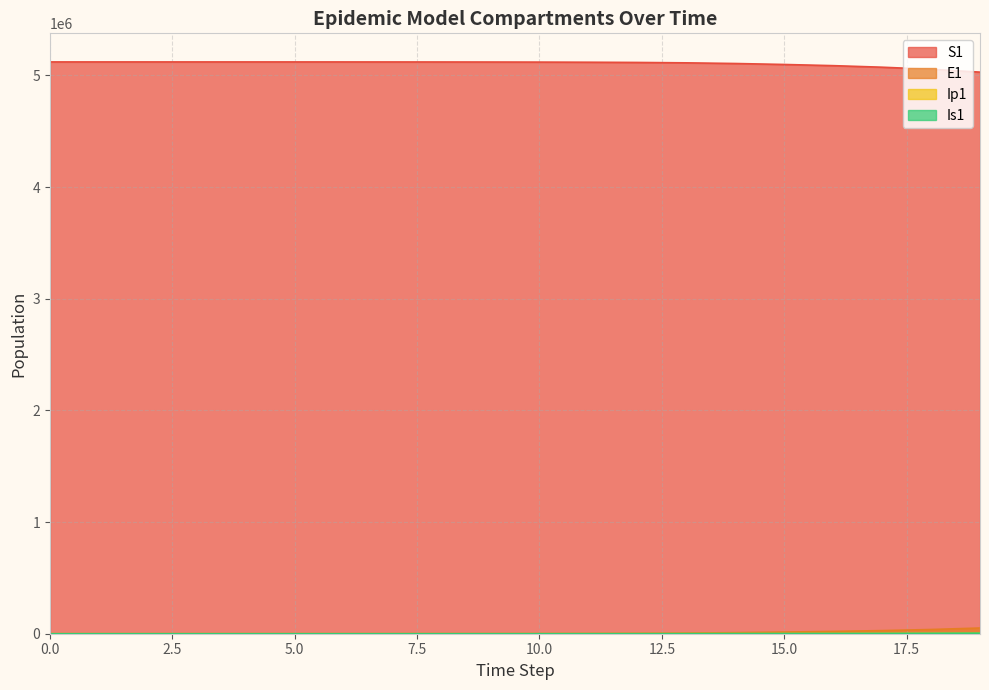

At 9, list the series in order from largest to smallest.

S1, E1, Is1, Ip1